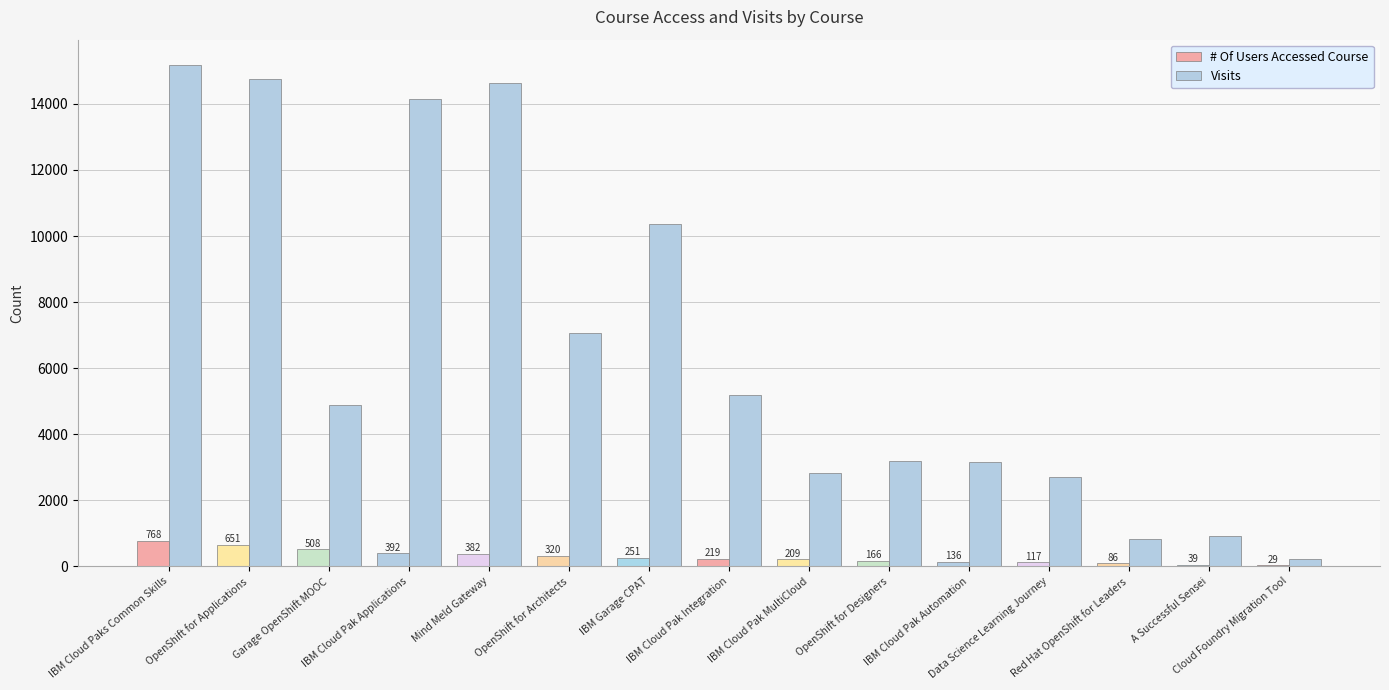

Are the bars horizontal?

No